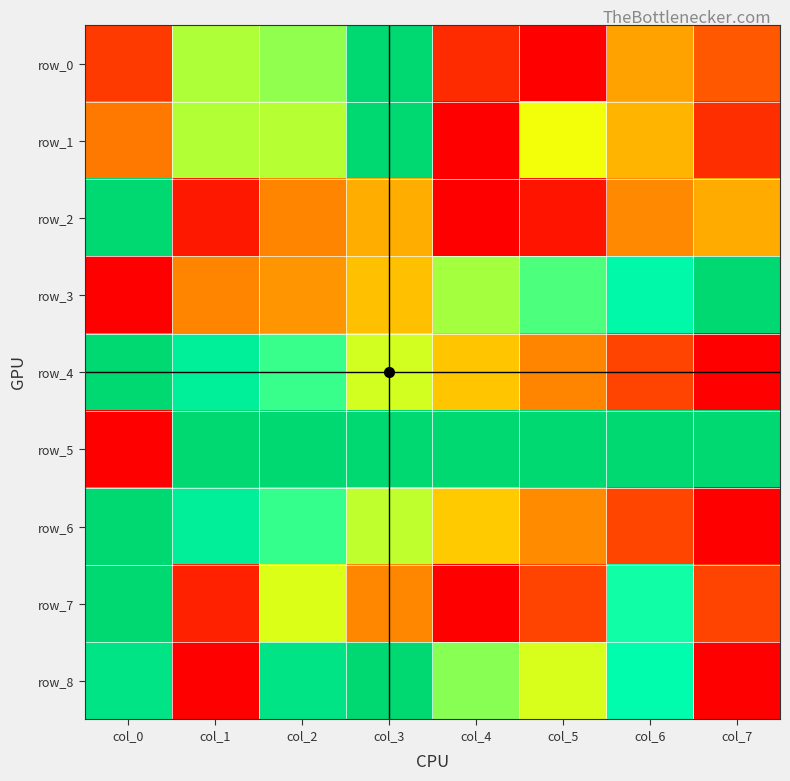

What is the difference between the maximum and second lowest values in the row_6 series?

0.9